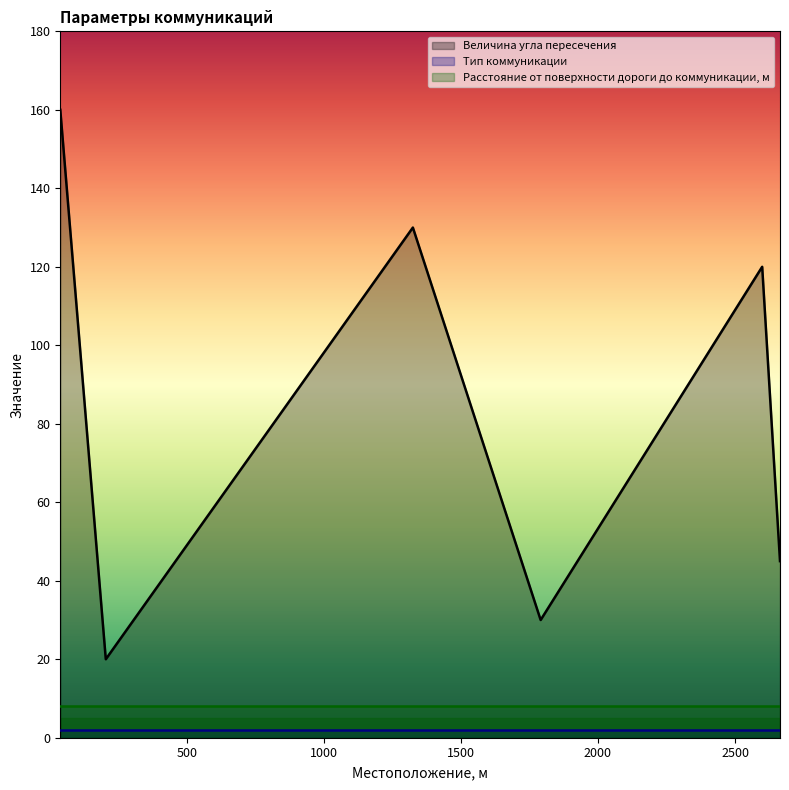

What is the approximate value of Величина угла пересечения at 1325, to the nearest 50?

150